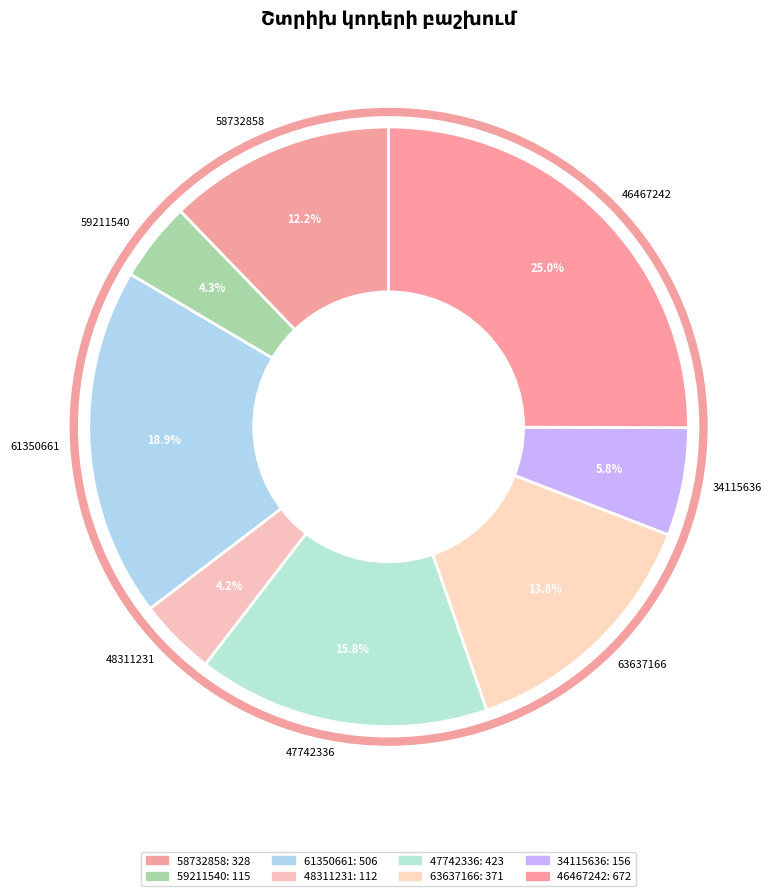

Is the sum of 63637166 and 46467242 greater than half?

No